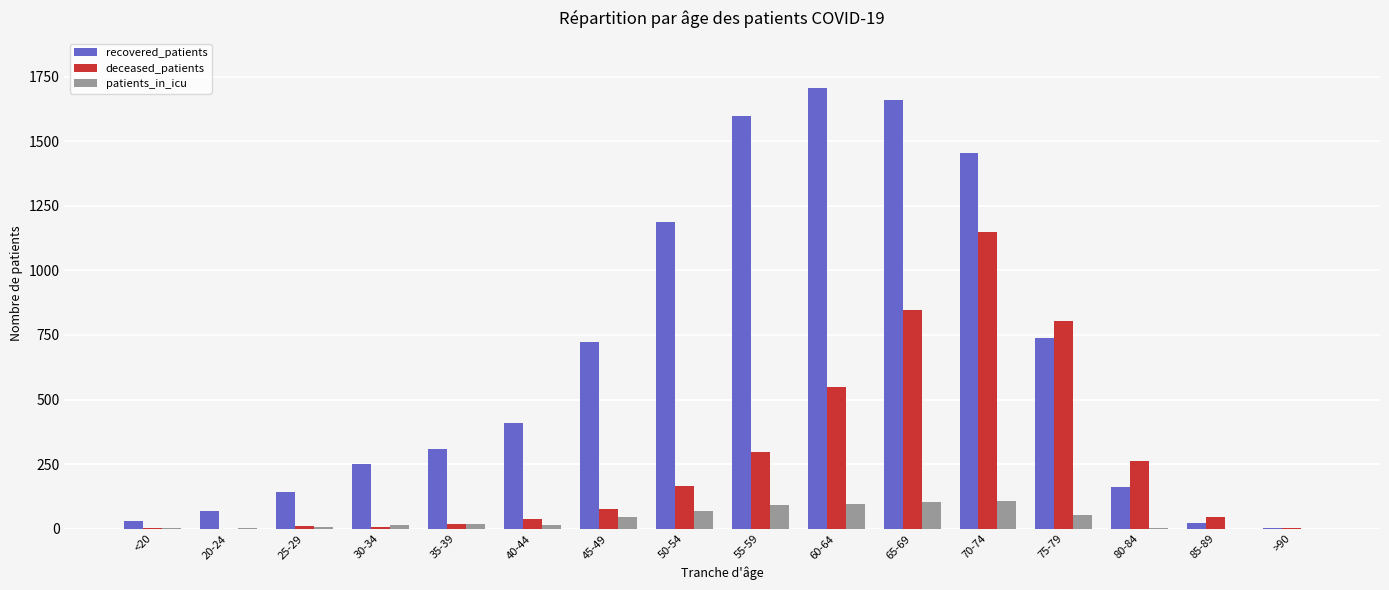

Which series has the largest total across all categories?

recovered_patients